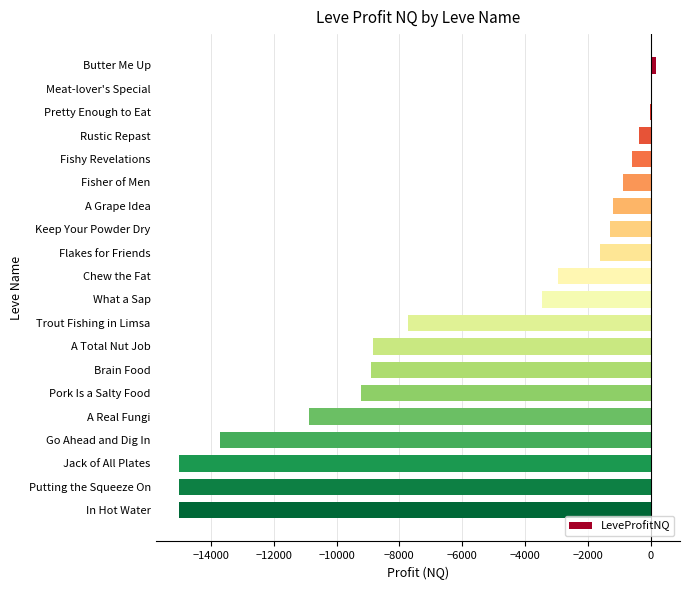

Read the value at Trout Fishing in Limsa.

-7729.7